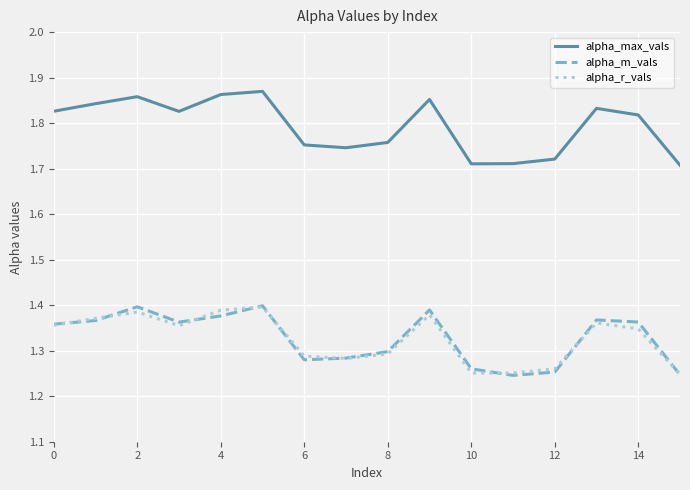

Which series has the largest total across all categories?

alpha_max_vals